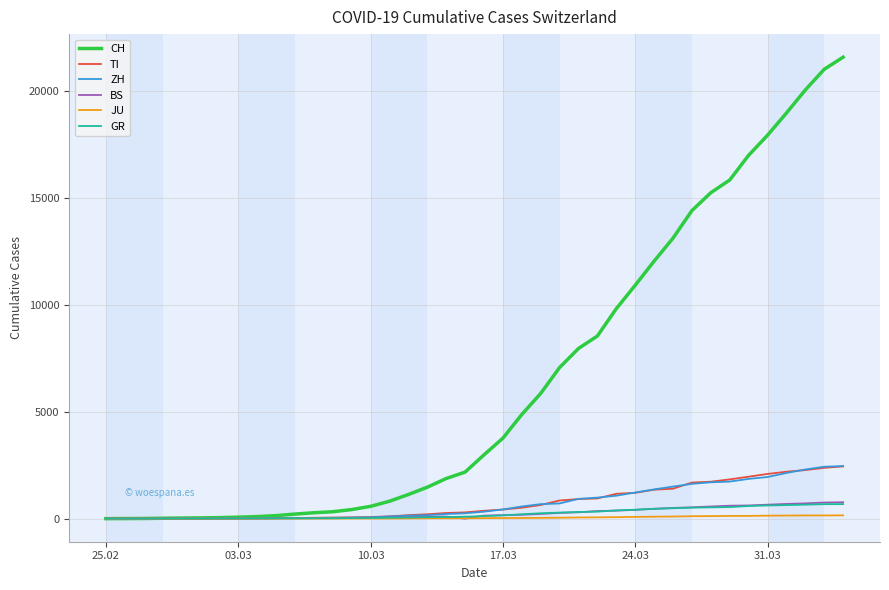

What is the maximum value for BS?

767